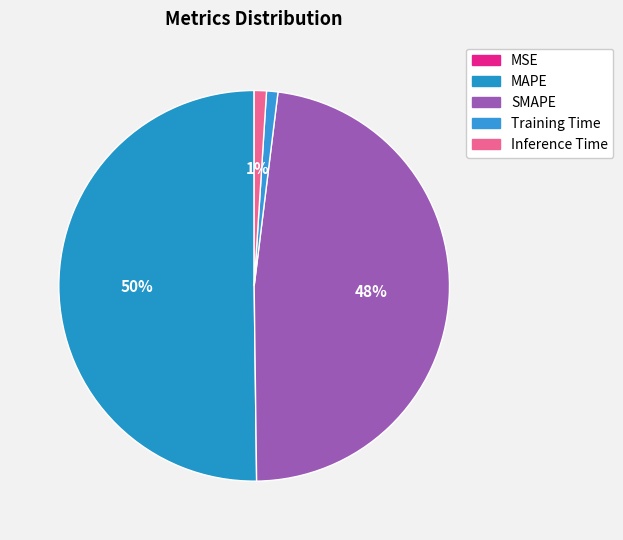

To the nearest percent, what portion does SMAPE represent?

48%